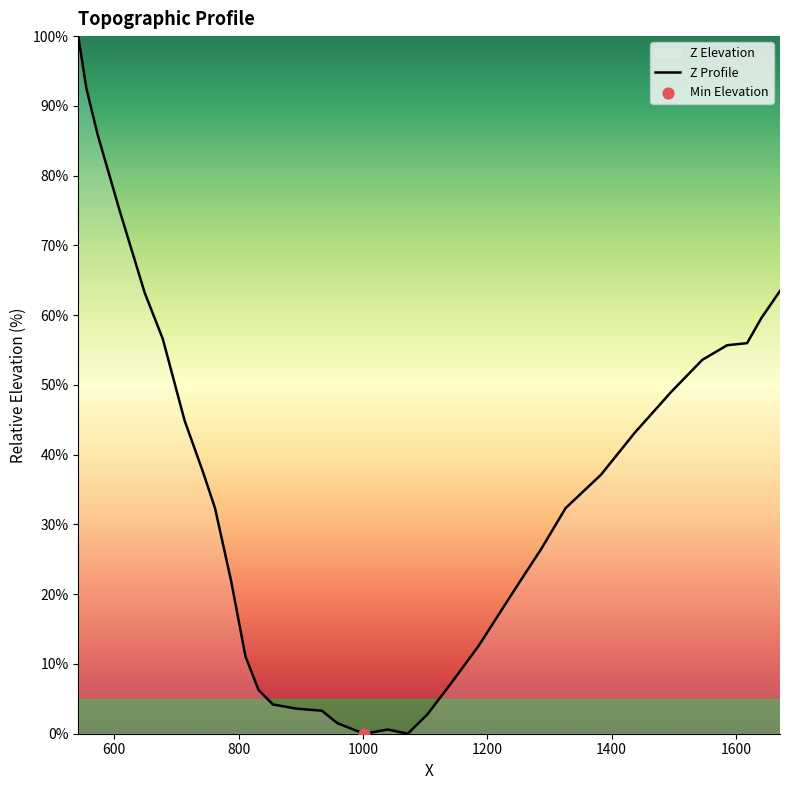

What is the difference between the maximum and minimum values?

100.0